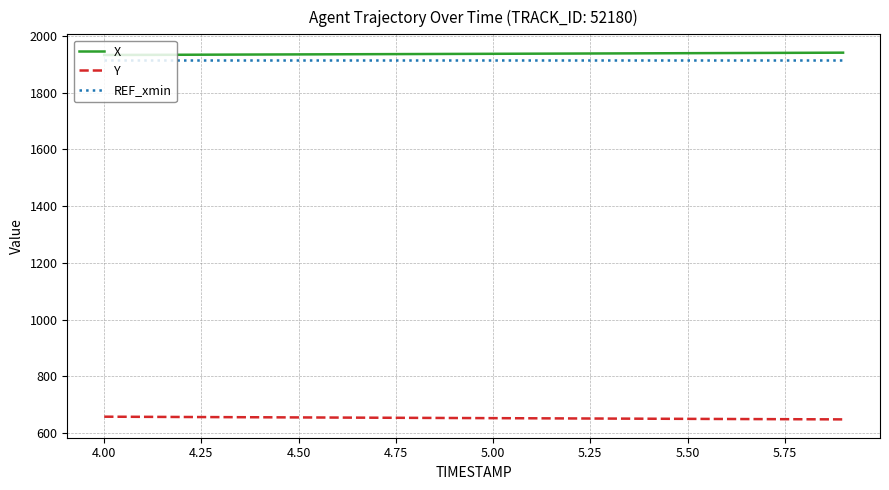

Which series has the largest total across all categories?

X